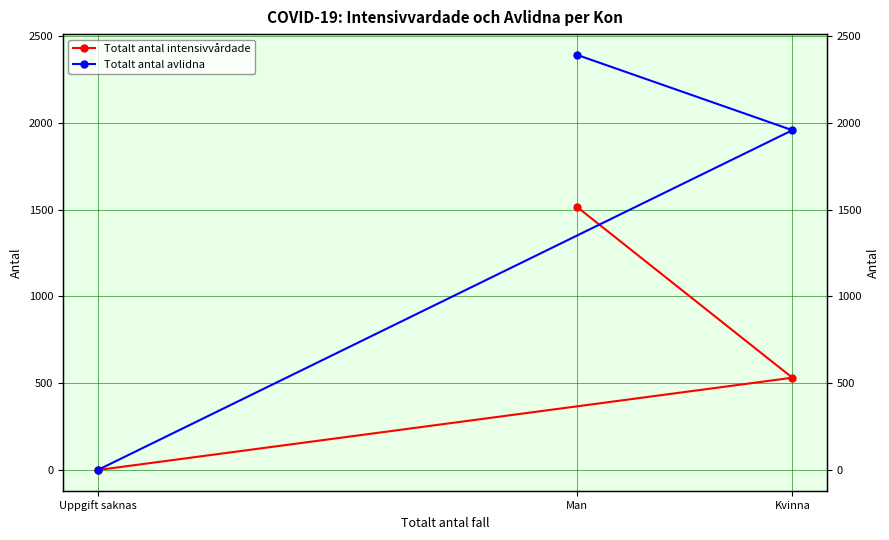

What is the sum of the Totalt antal intensivvårdade values at Man and Kvinna?

2048